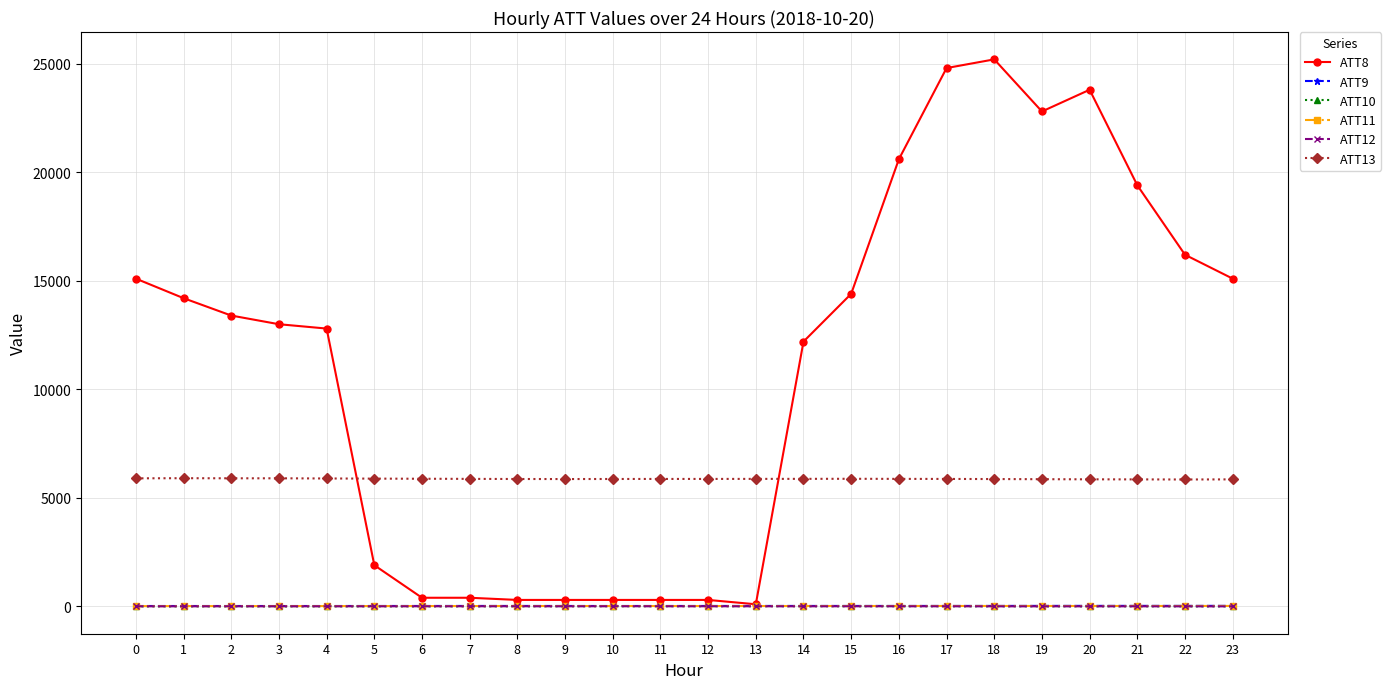

Which series has the largest total across all categories?

ATT8